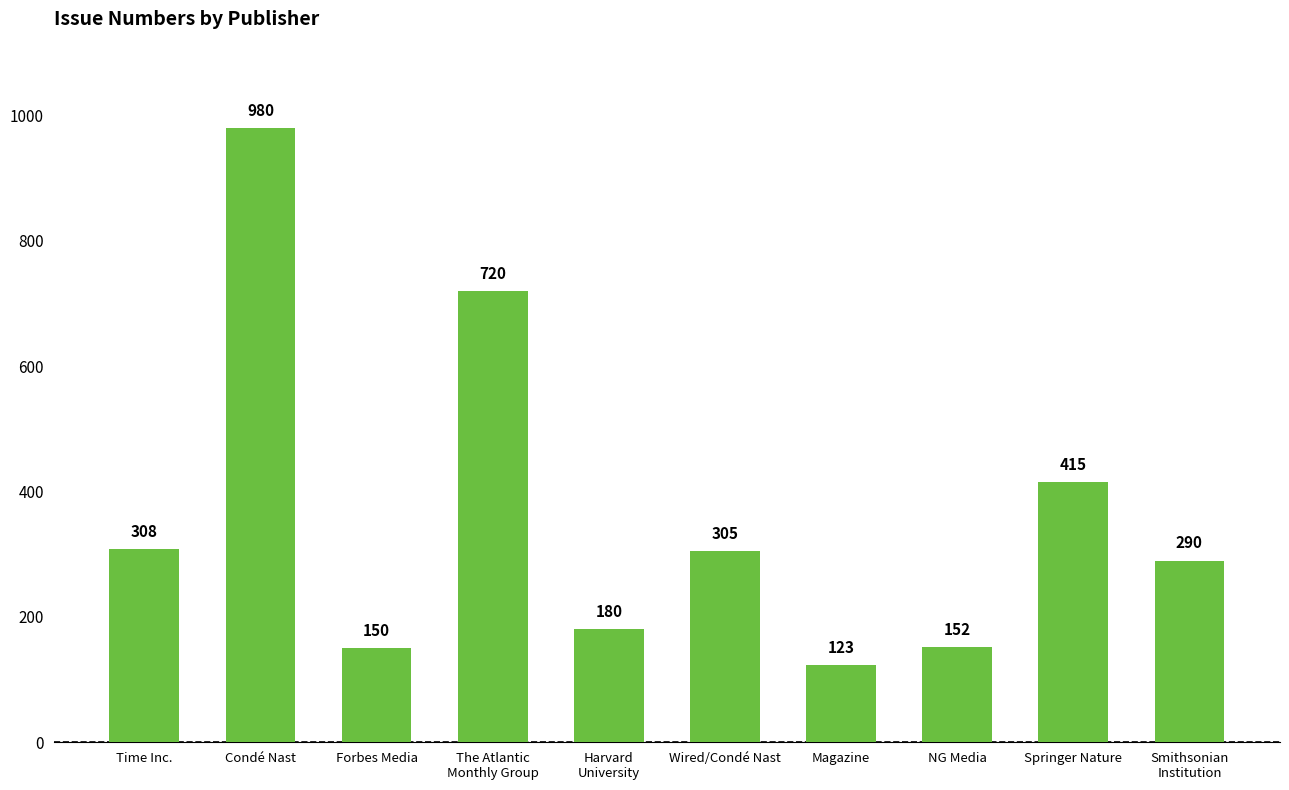

The value at Harvard
University is 180. True or false?

True